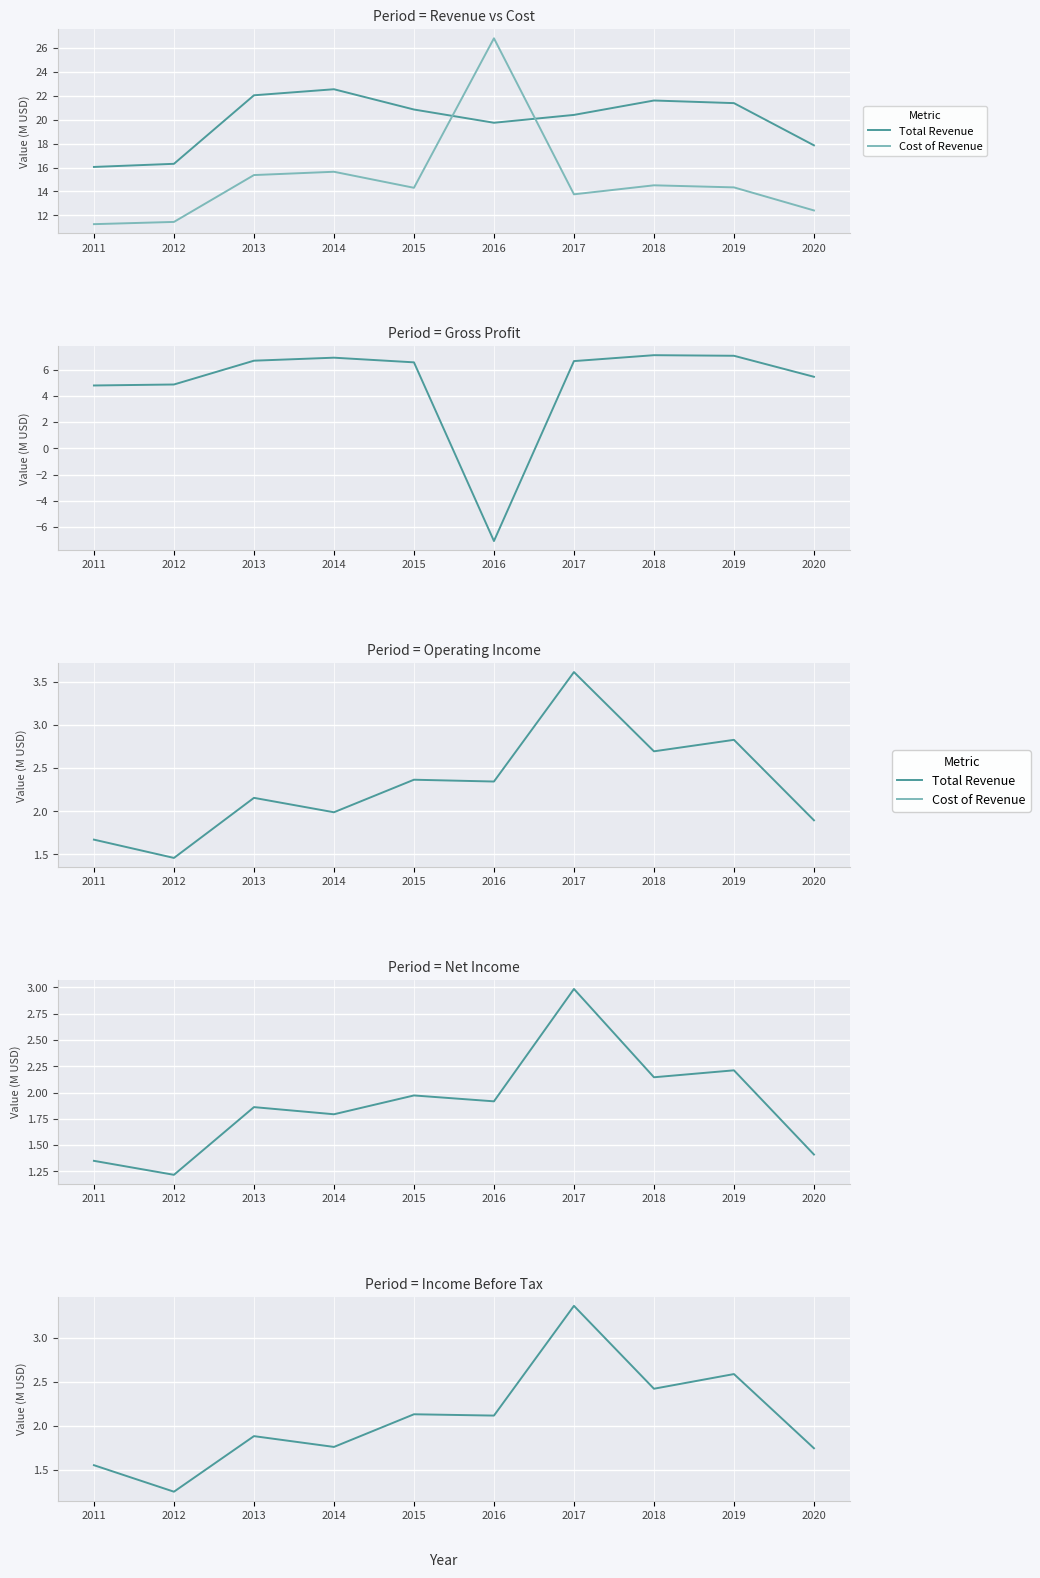

Which category has the lowest value across all series?

2016